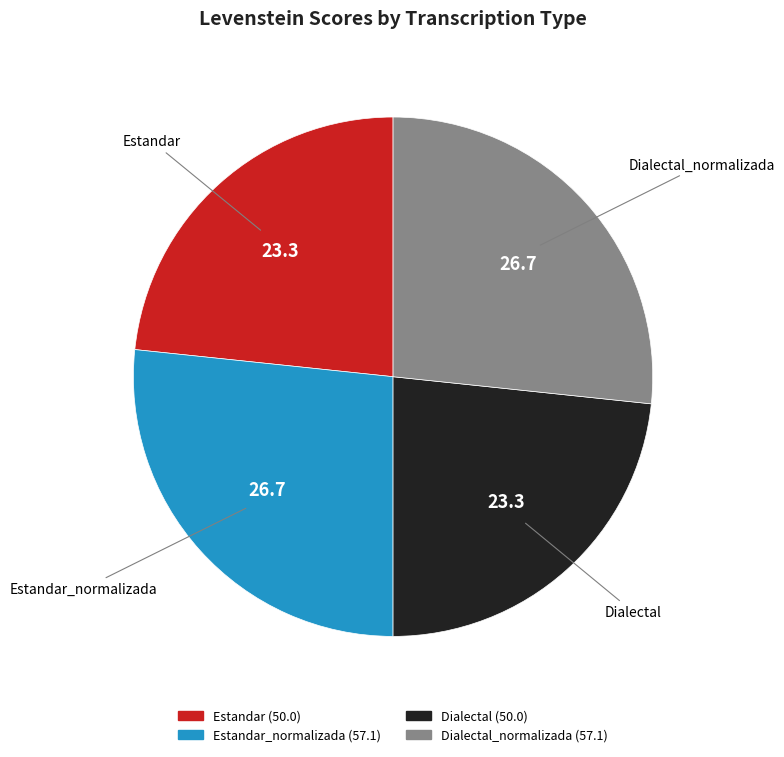

Is there a majority slice in this chart?

No